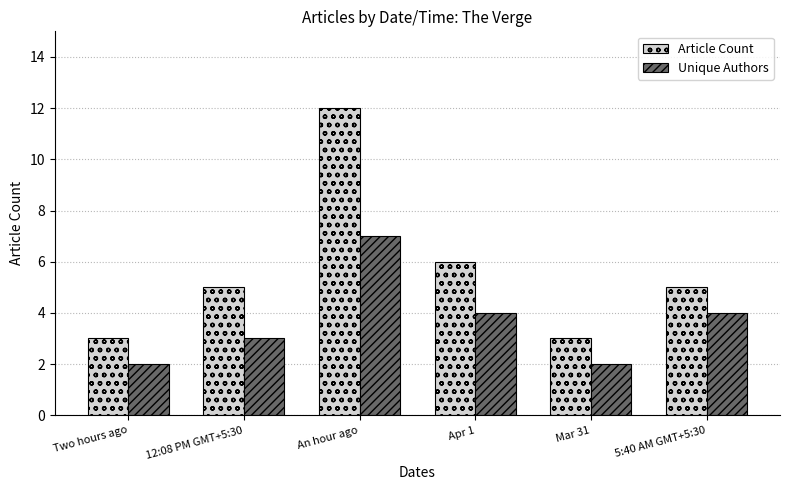

What is the maximum value for Unique Authors?

7